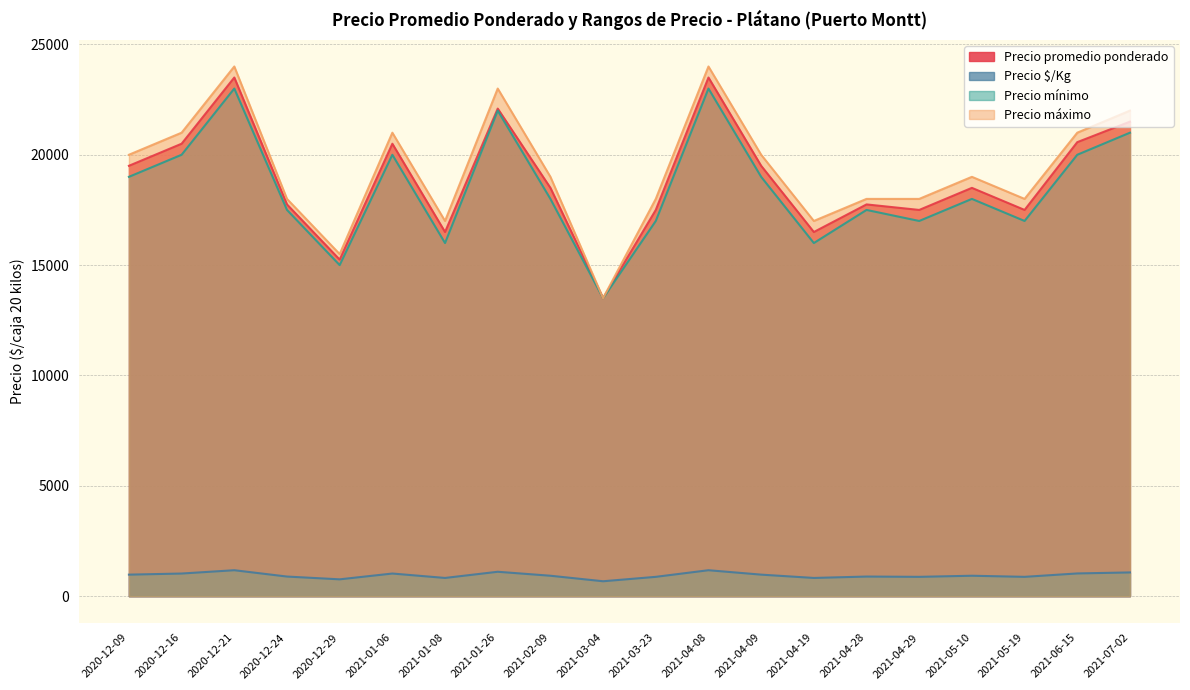

At which category is the sum across all series the highest?

2020-12-21